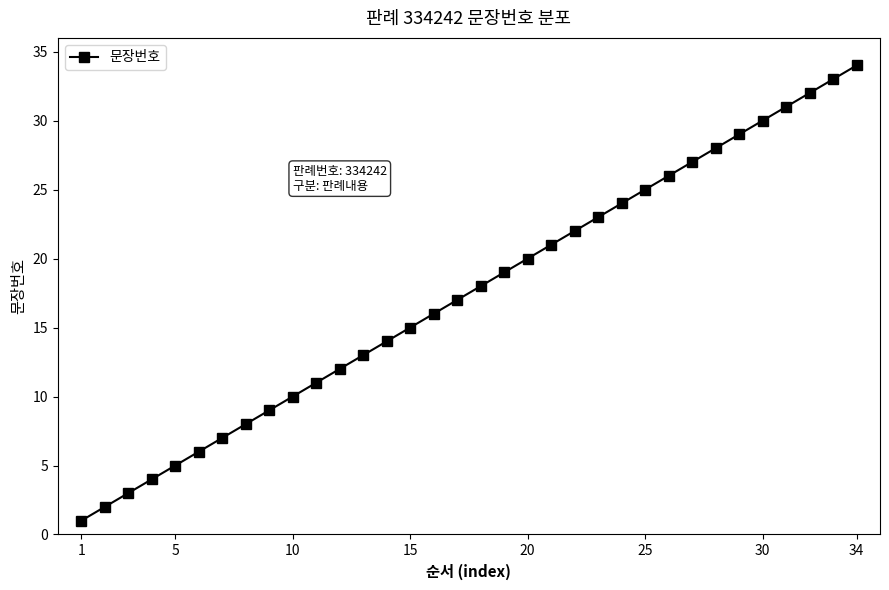

What is the difference between the maximum and minimum values?

33